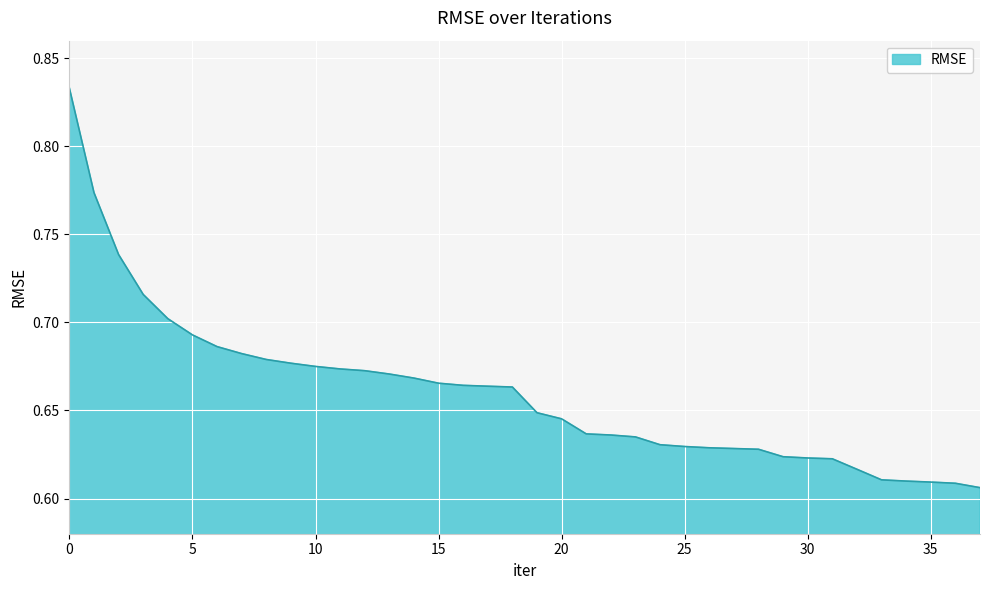

Does the chart display data point markers on the line(s)?

No